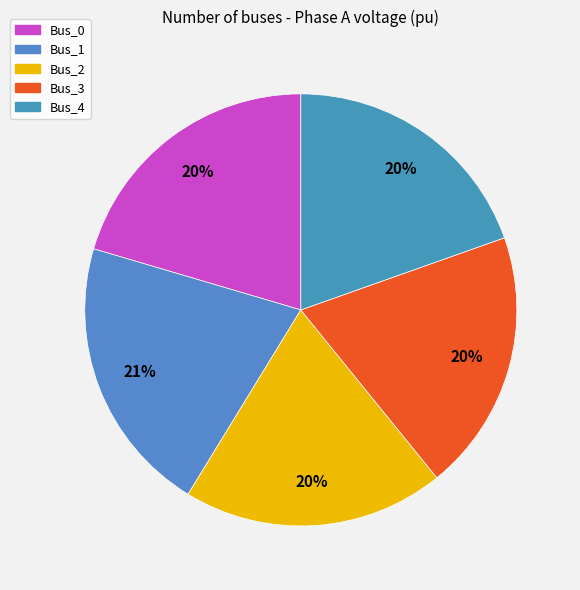

To the nearest percent, what is the average slice percentage?

20%